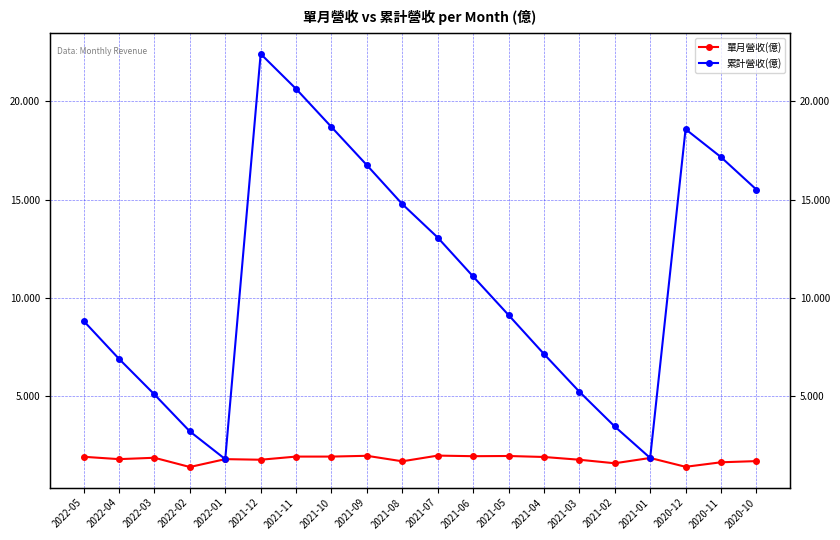

Where is the first local minimum for 單月營收(億)?

2022-04